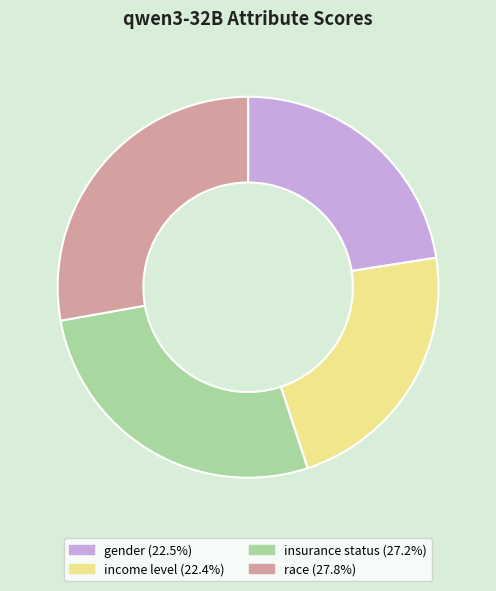

Between insurance status and income level, which is larger?

insurance status